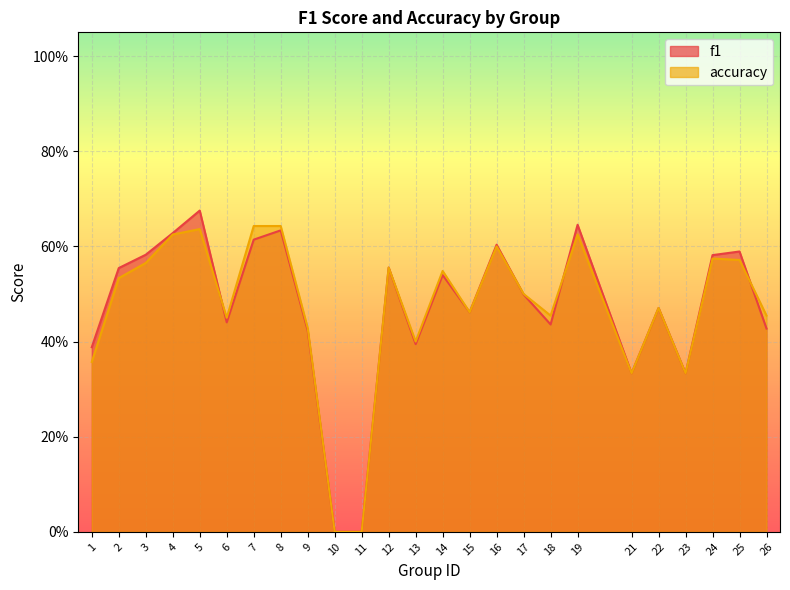

What are all the series names shown in the legend?

f1, accuracy